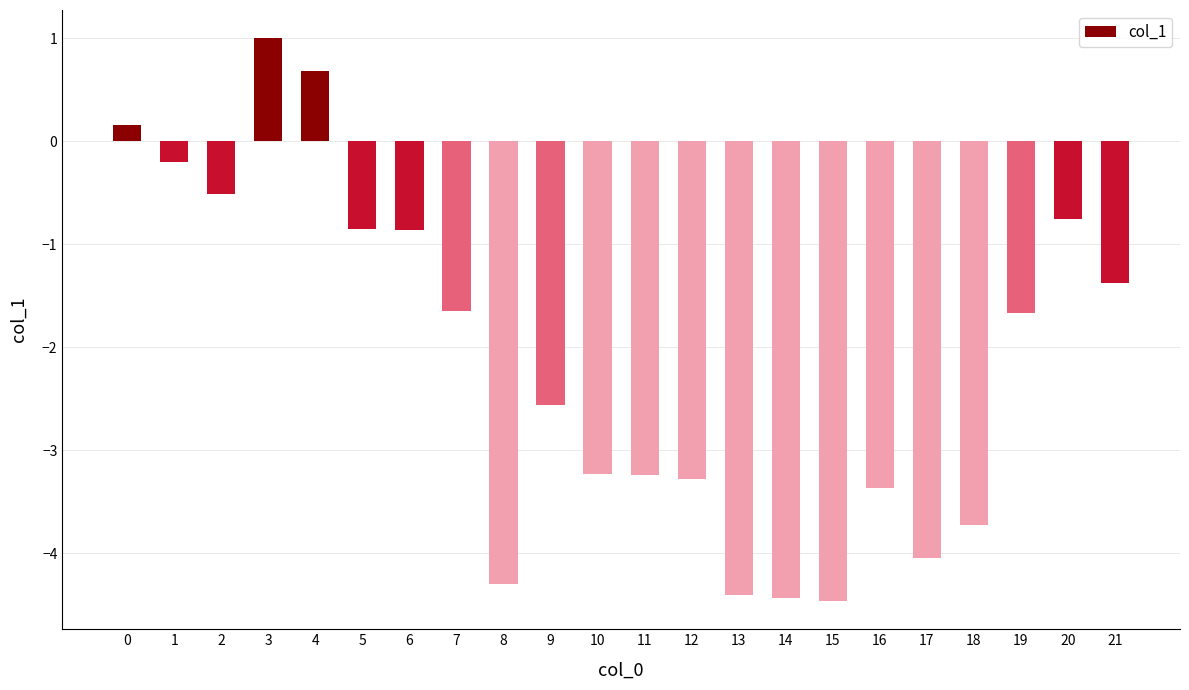

What is the value of the 18th bar from the left?

-4.0